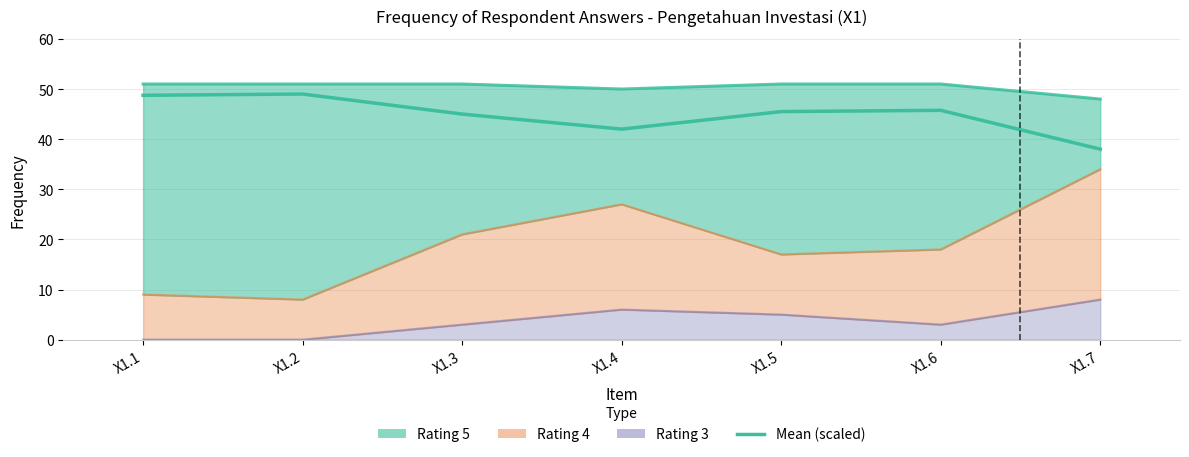

Which category has the lowest value across all series?

X1.7